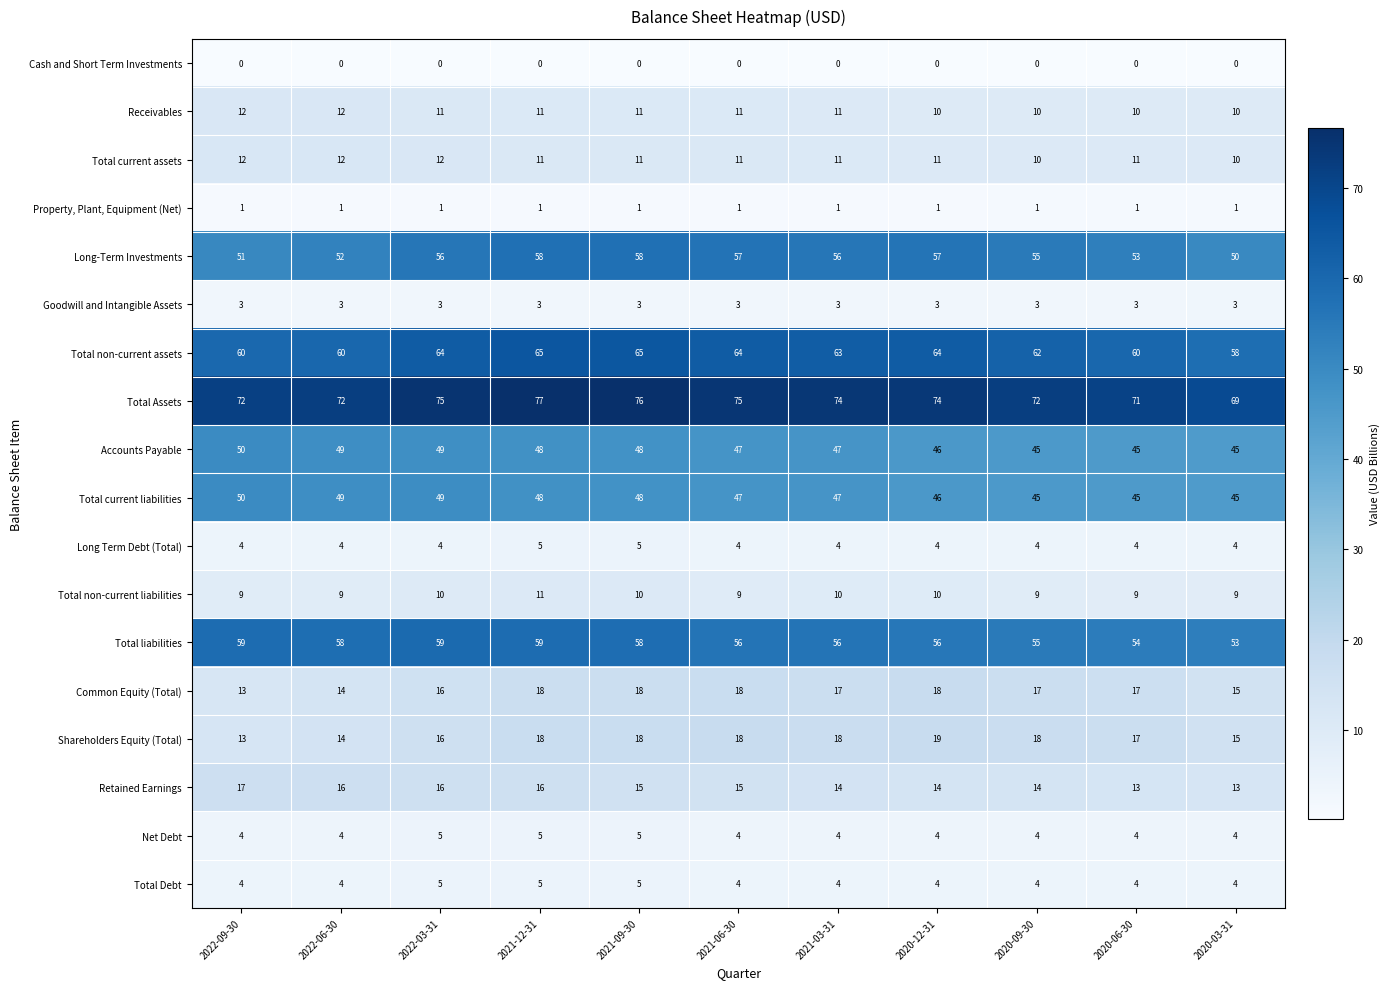

What is the sum of the Long-Term Investments values at 2022-09-30 and 2021-09-30?

109